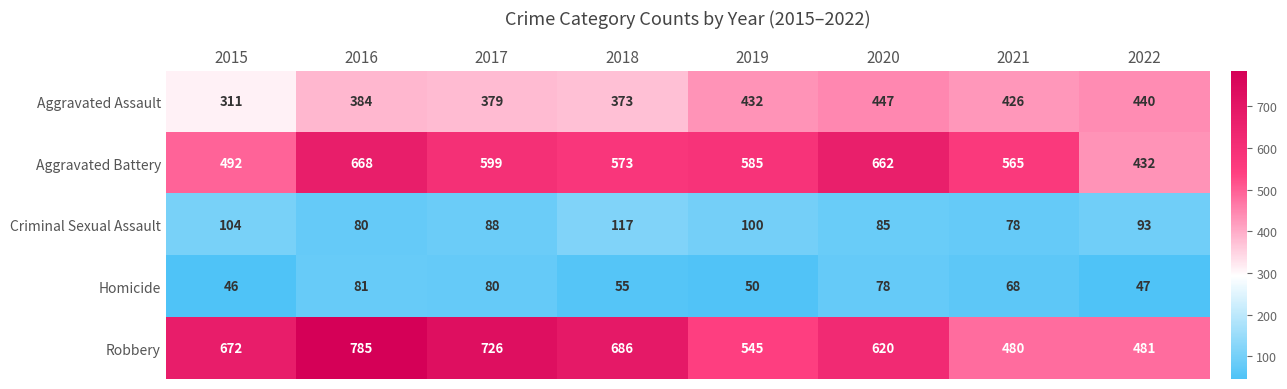

What is the approximate value of Aggravated Assault at 2018?

373